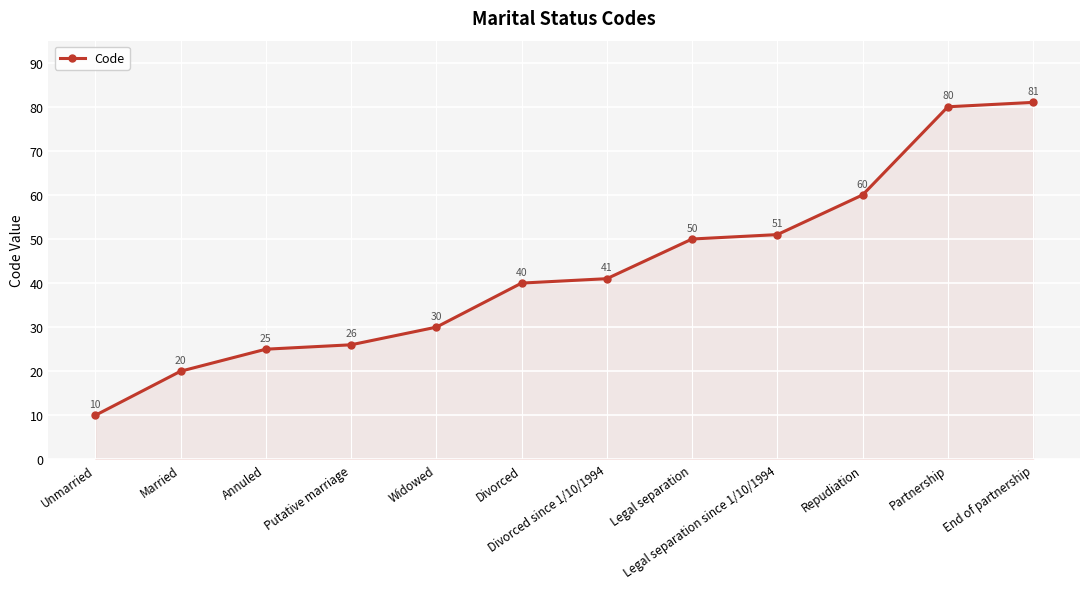

Reading left to right, what are all the values shown in this chart?

Unmarried=10	Married=20	Annuled=25	Putative marriage=26	Widowed=30	Divorced=40	Divorced since 1/10/1994=41	Legal separation=50	Legal separation since 1/10/1994=51	Repudiation=60	Partnership=80	End of partnership=81